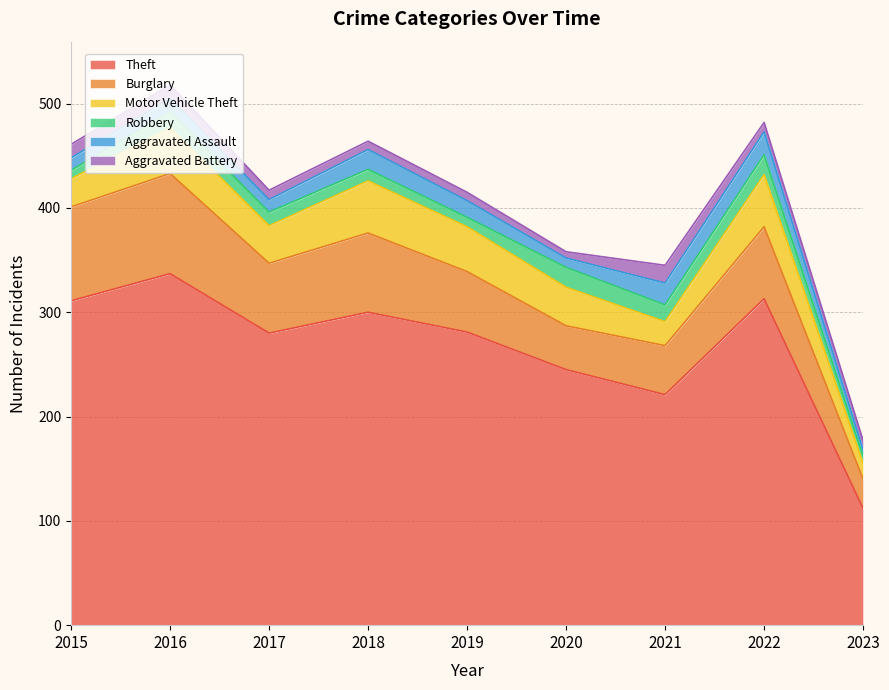

Does the chart display data point markers on the line(s)?

No